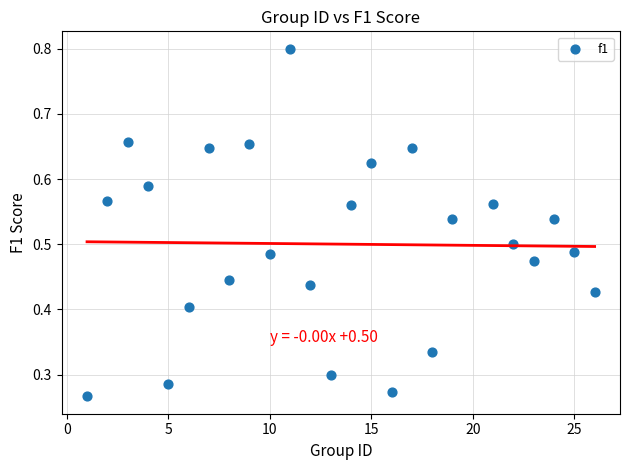

What is the range of X values (max minus min)?

25.0